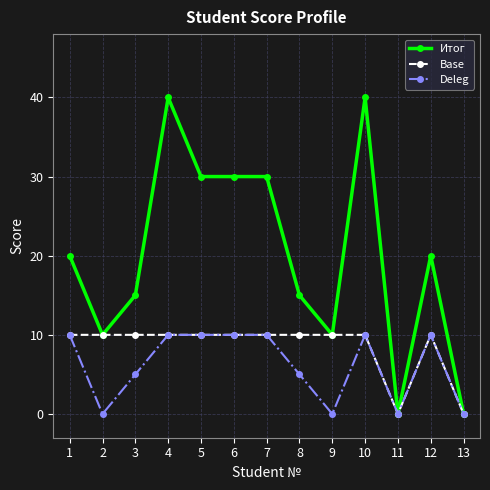

What is the sum of all Base values?

110